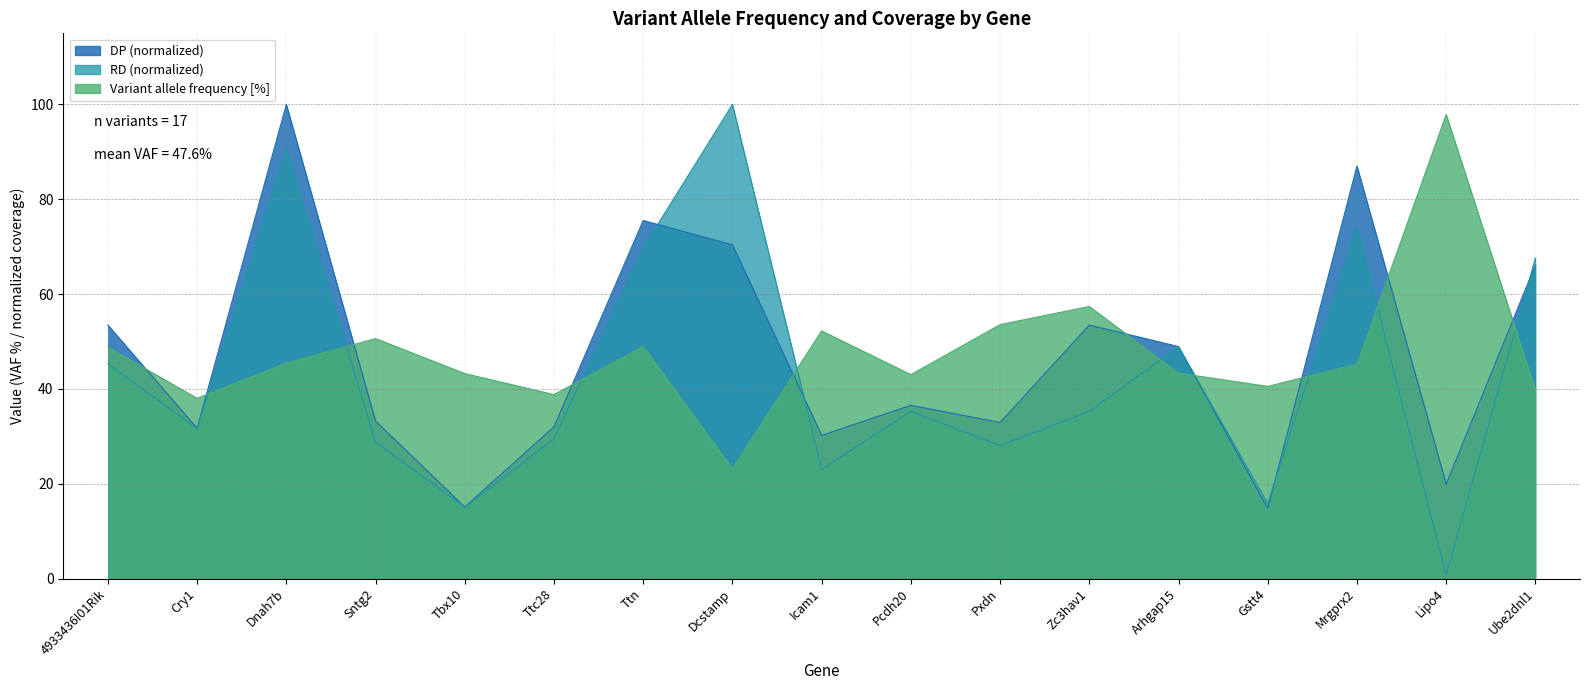

What are all the series names shown in the legend?

Variant allele frequency [%], DP, RD